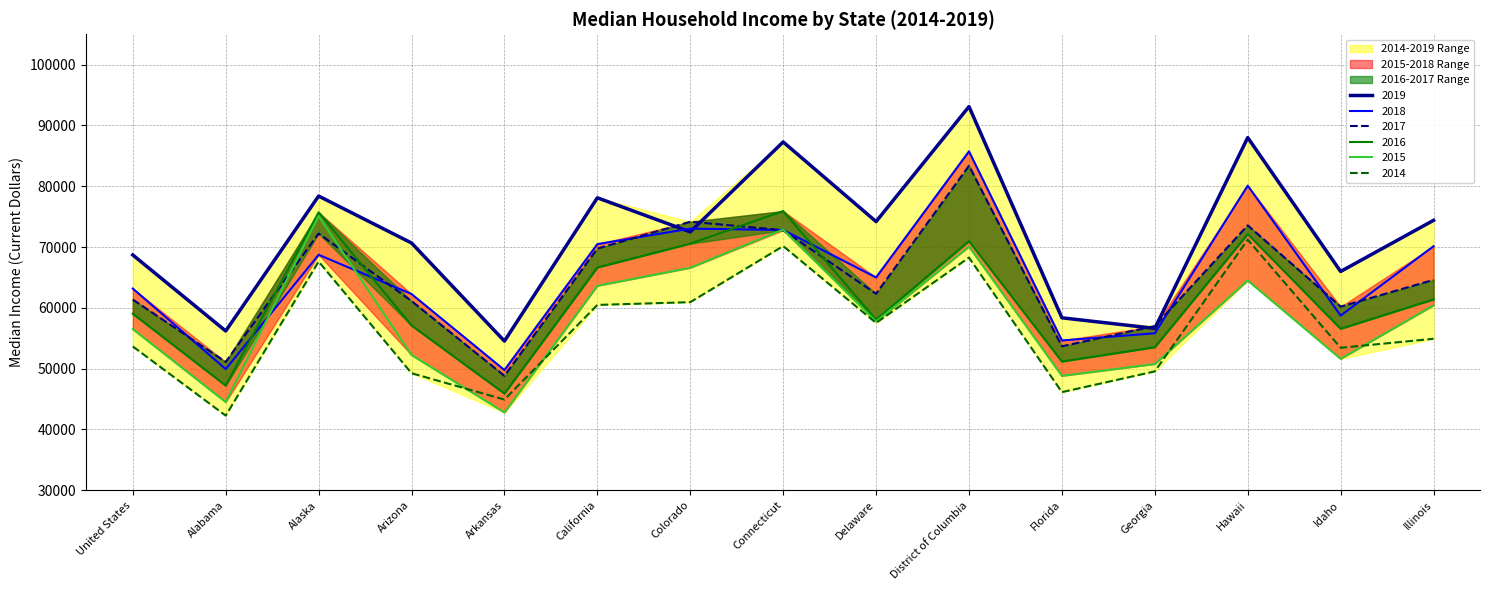

Where is the first local minimum for 2014?

Alabama